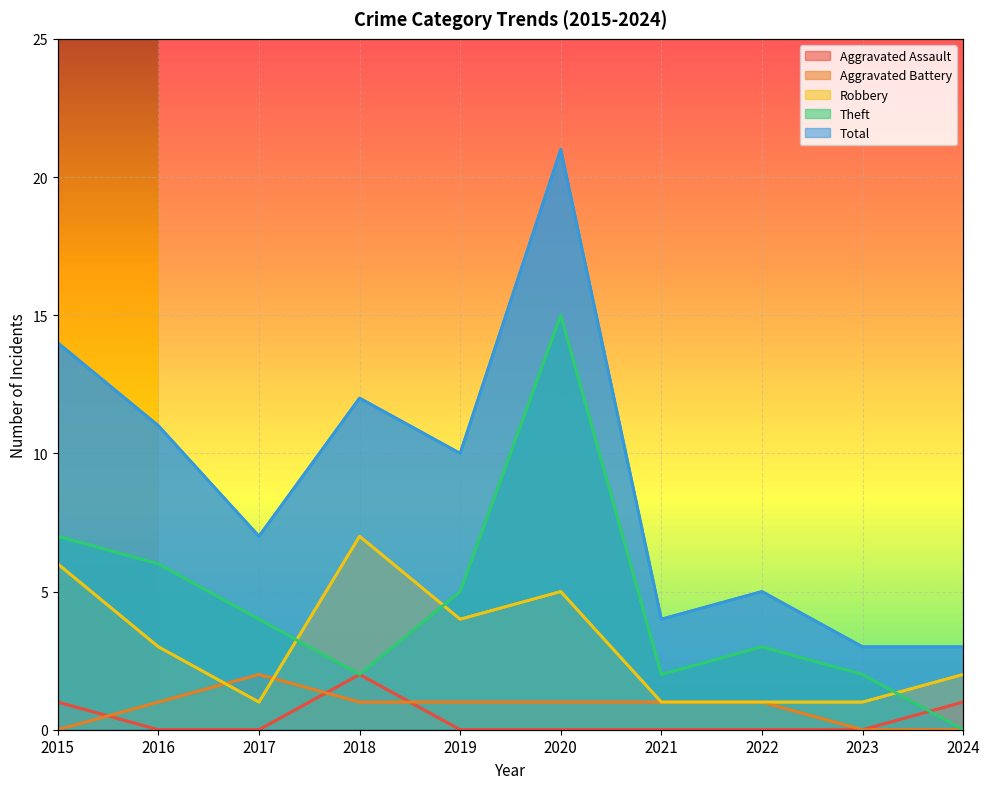

What is the sum of the Robbery values at 2024 and 2015?

8